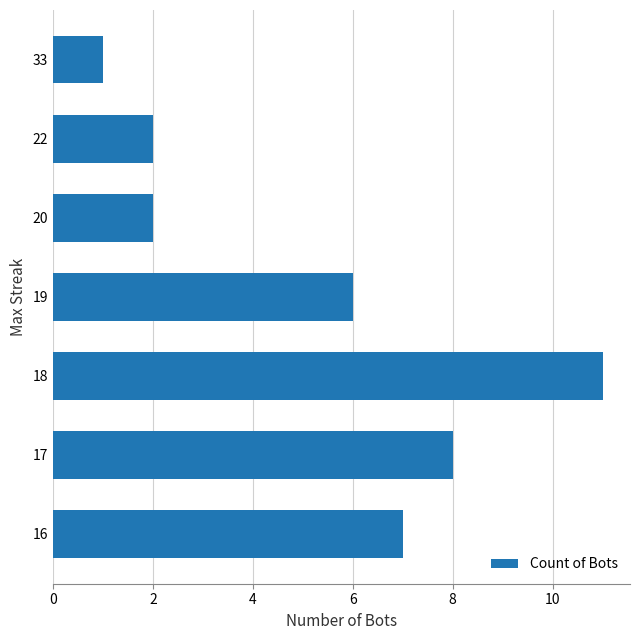

The chart shows a value of 6 at 19. True or false?

True